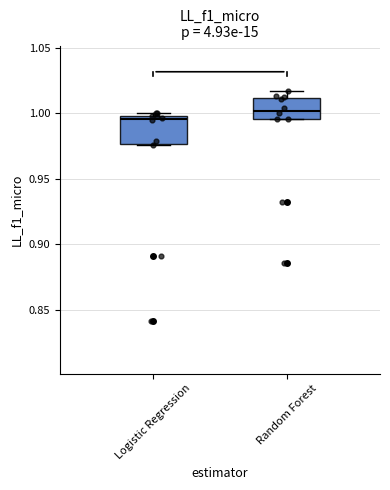

Reading left to right, read every box against the y-axis: the position of its median line, the range the box covers, and the ends of its whiskers. The values are not printed on the chart, so give them approximately, as read against the axis.

Logistic Regression: median 0.995, box 0.975 to 1.000, whiskers 0.975 to 1.000 (just above the box's upper edge)
Random Forest: median 1.000, box 0.995 to 1.010, whiskers 0.995 to 1.015